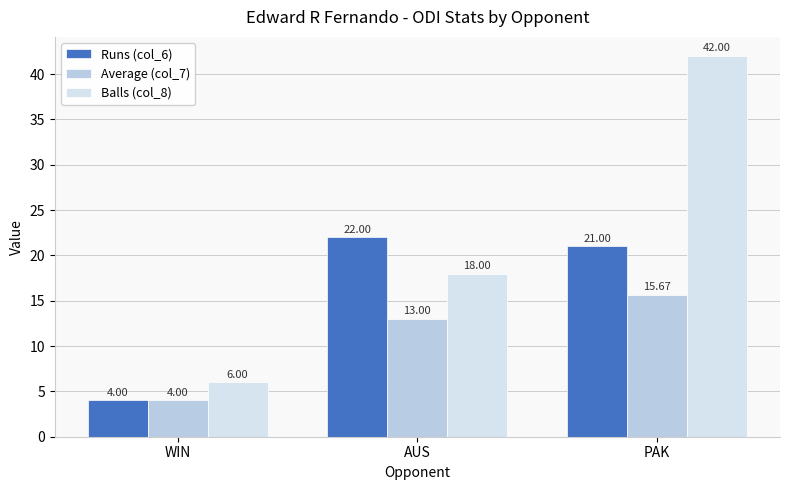

List the series in order of their overall mean, lowest first.

Average (col_7), Runs (col_6), Balls (col_8)